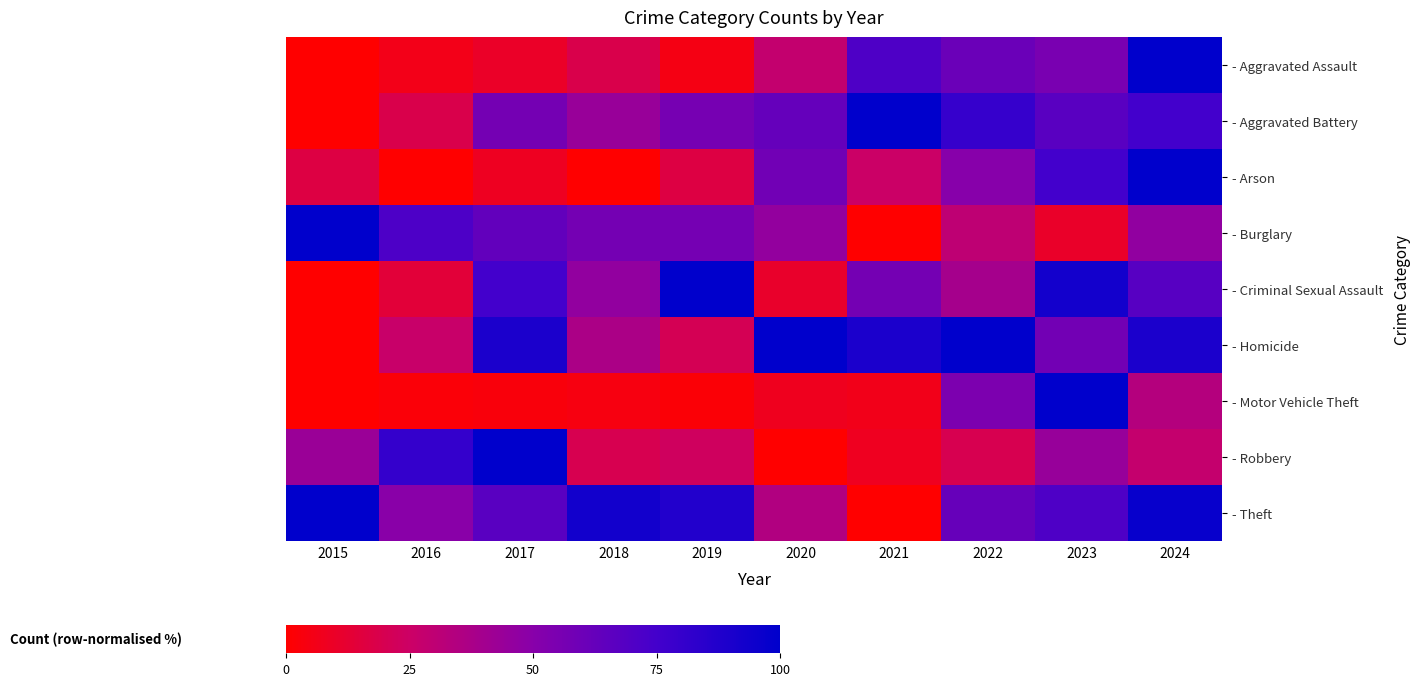

At 2023, list the series in order from largest to smallest.

- Motor Vehicle Theft, - Criminal Sexual Assault, - Arson, - Theft, - Aggravated Battery, - Homicide, - Aggravated Assault, - Robbery, - Burglary